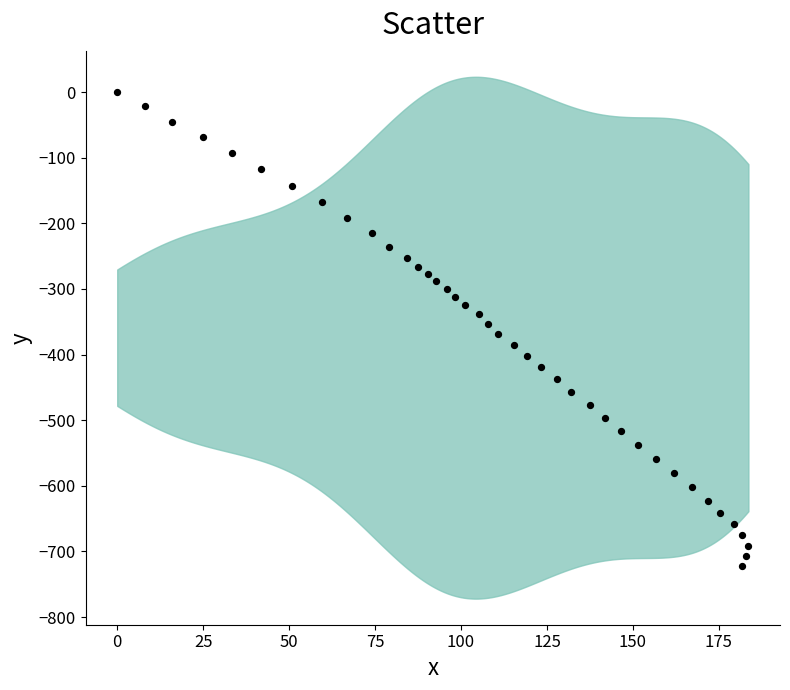

What is the range of X values (max minus min)?

183.6